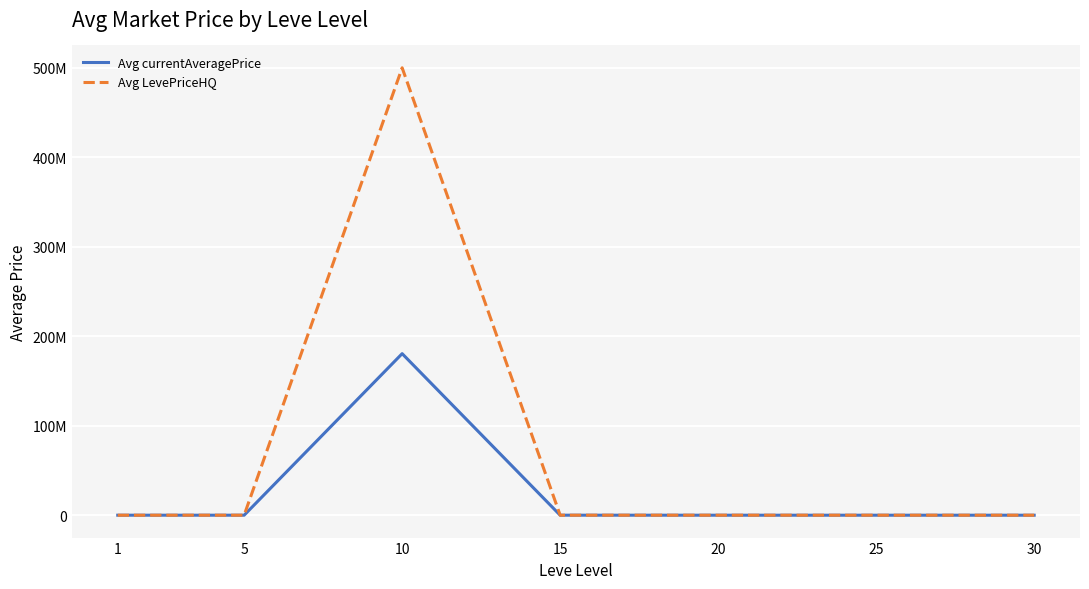

Which series has the largest total across all categories?

Avg LevePriceHQ